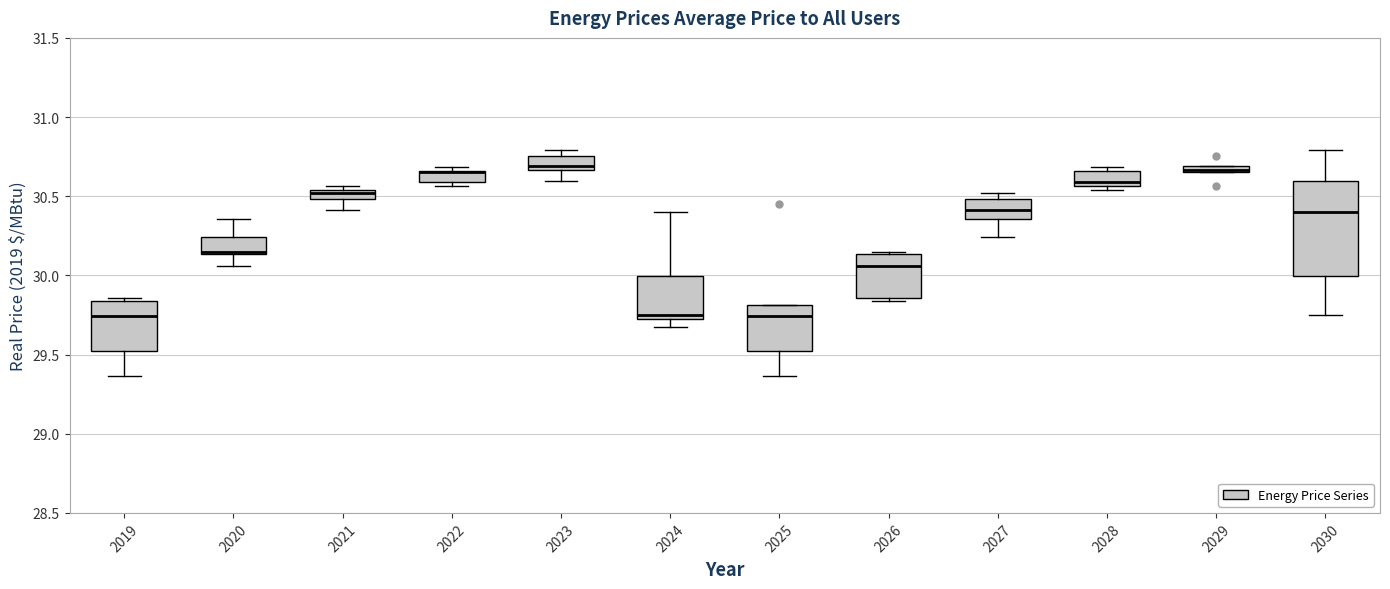

Comparing the boxes themselves (not the whiskers), which one is the tallest?

2030